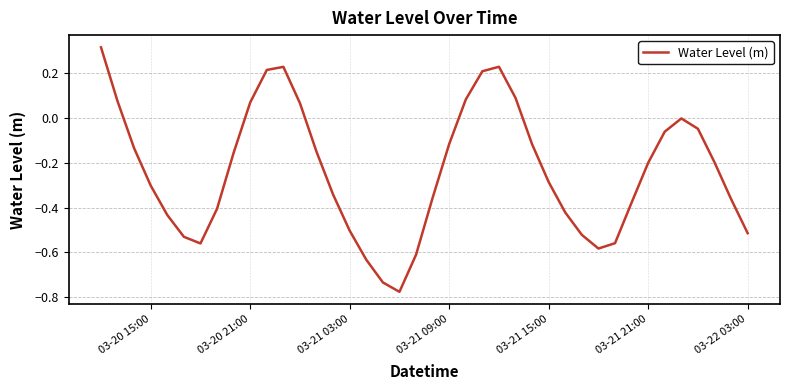

What is the difference between the maximum and minimum values?

1.1